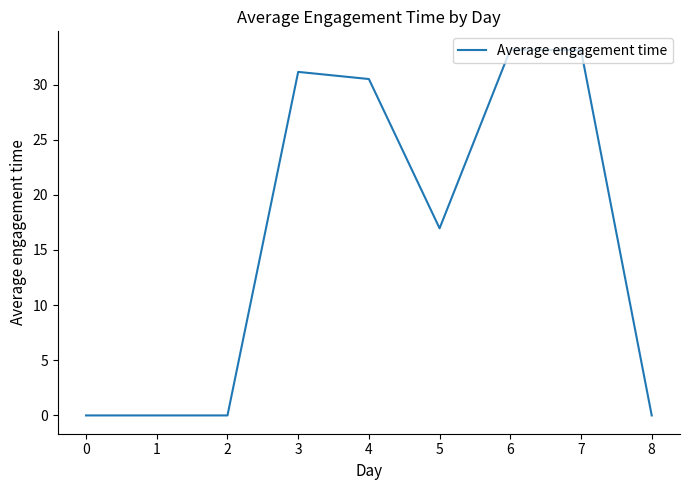

How many lines are shown in the chart?

1